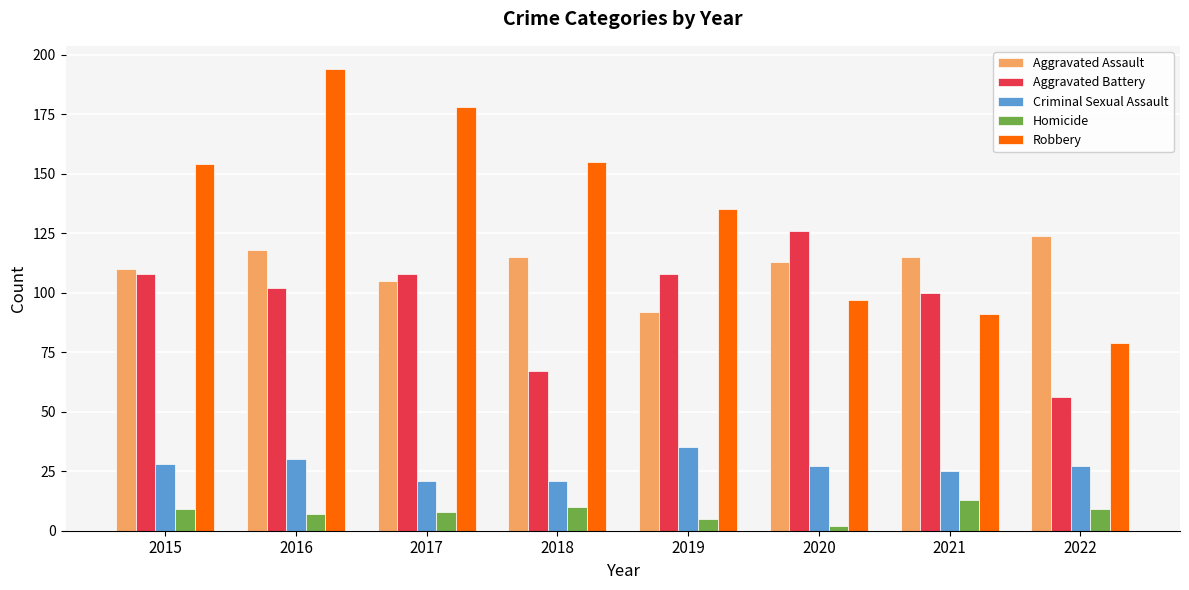

What are all the series names shown in the legend?

Aggravated Assault, Aggravated Battery, Criminal Sexual Assault, Homicide, Robbery